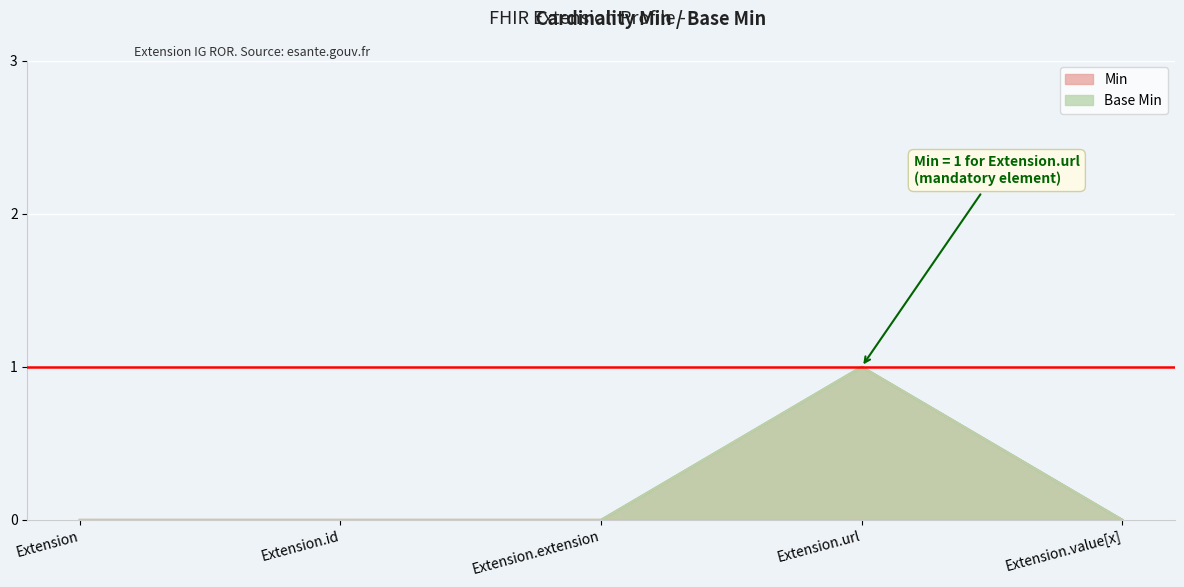

True or false: Min and Base Min cross at least once.

False